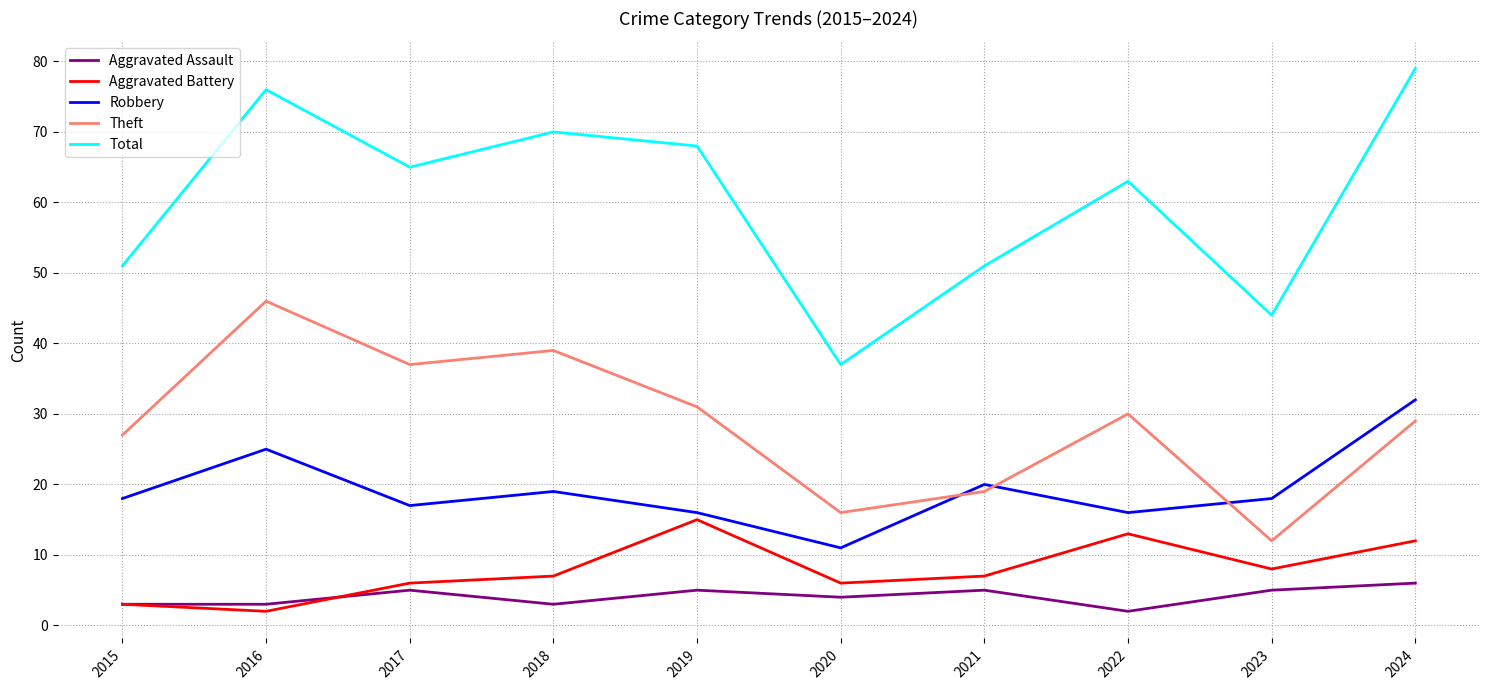

Where is the first local maximum for Aggravated Battery?

2019